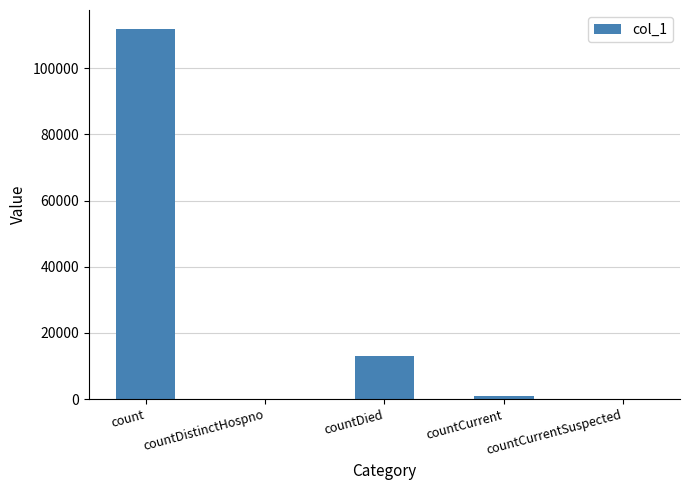

Reading right to left, transcribe all the data shown in this chart.

0	1003	13128	0	112029